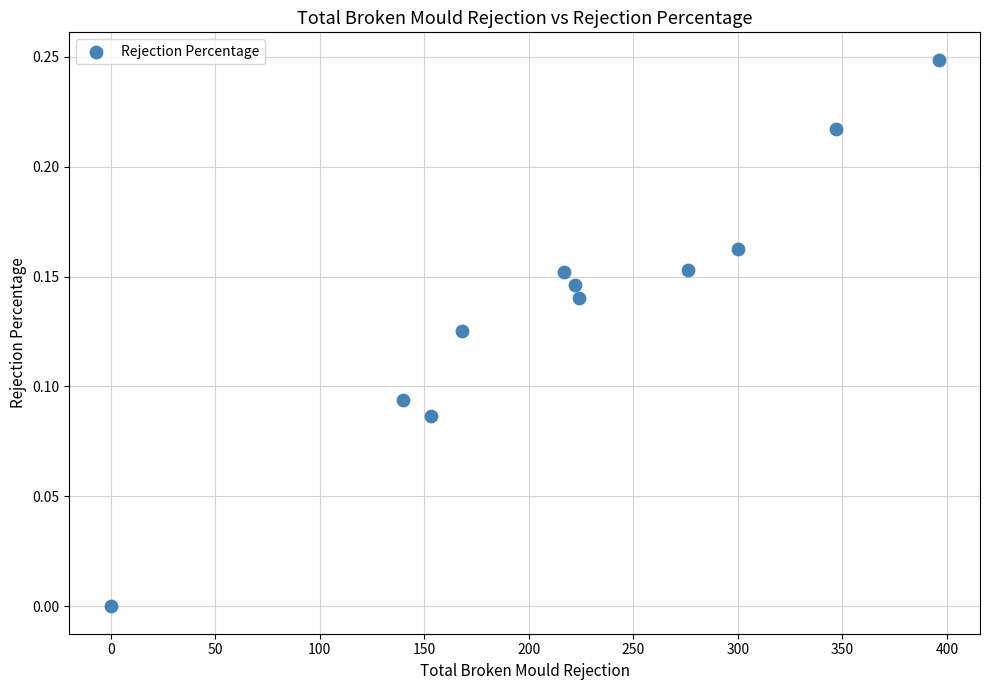

How many data points are displayed?

11